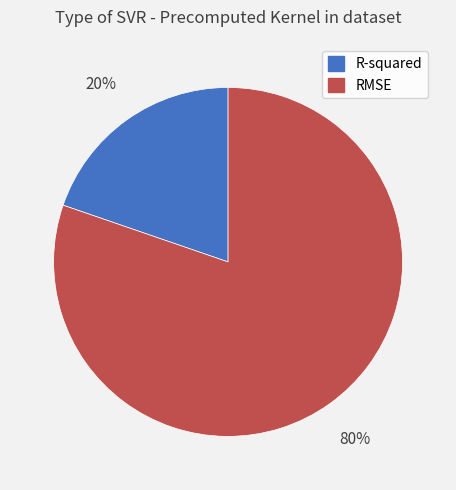

To the nearest percent, what is the combined percentage of R-squared and RMSE?

100%